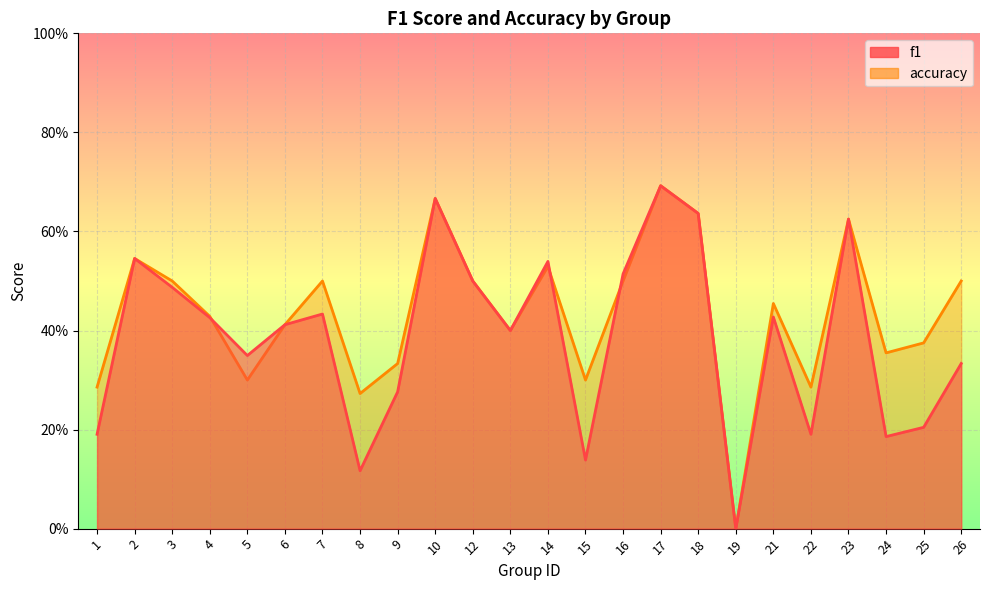

True or false: f1 has more than 2 interior local peaks.

True